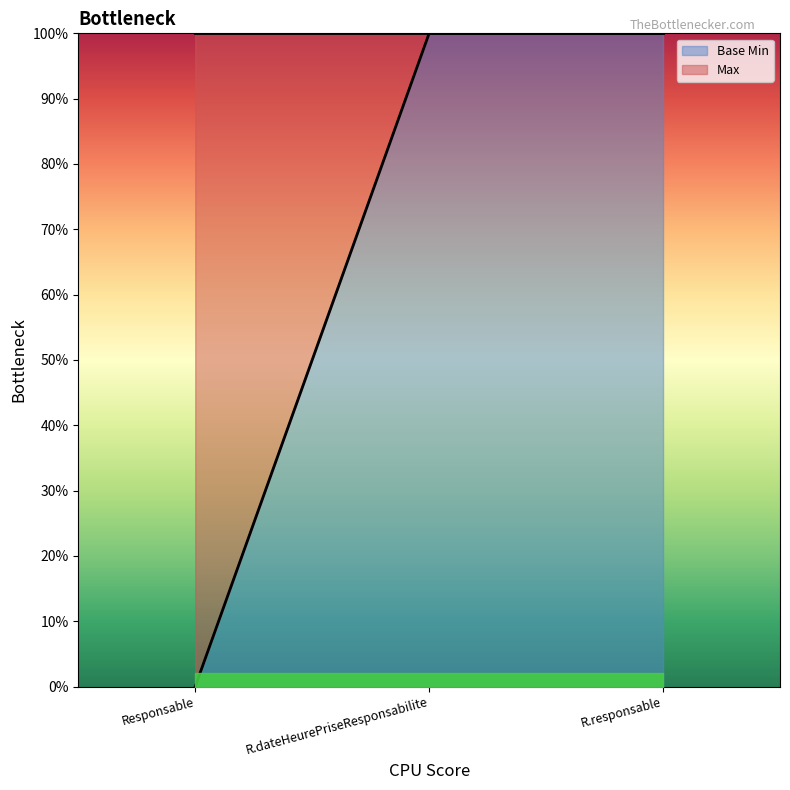

How many data points are less than 1?

1